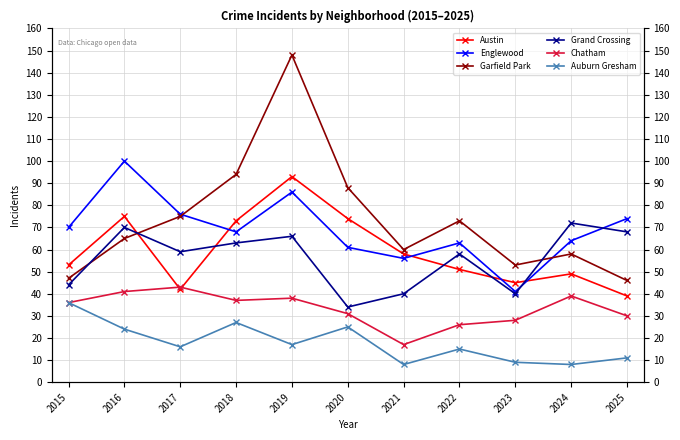

Is it true that Austin equals 78 at 2021?

False